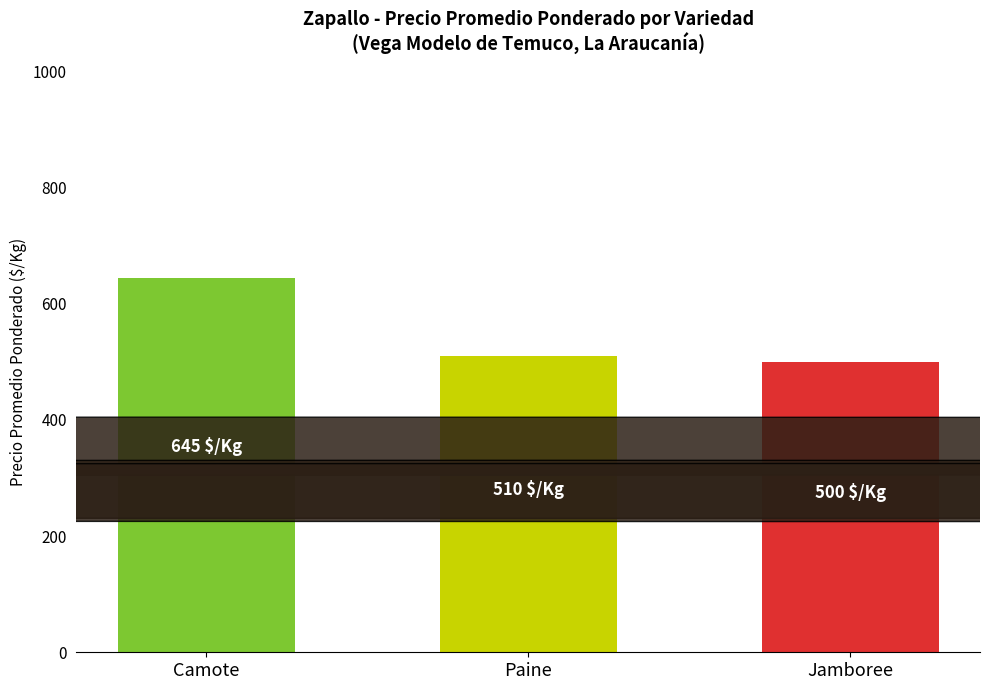

Rank the categories by value from lowest to highest.

Jamboree, Paine, Camote